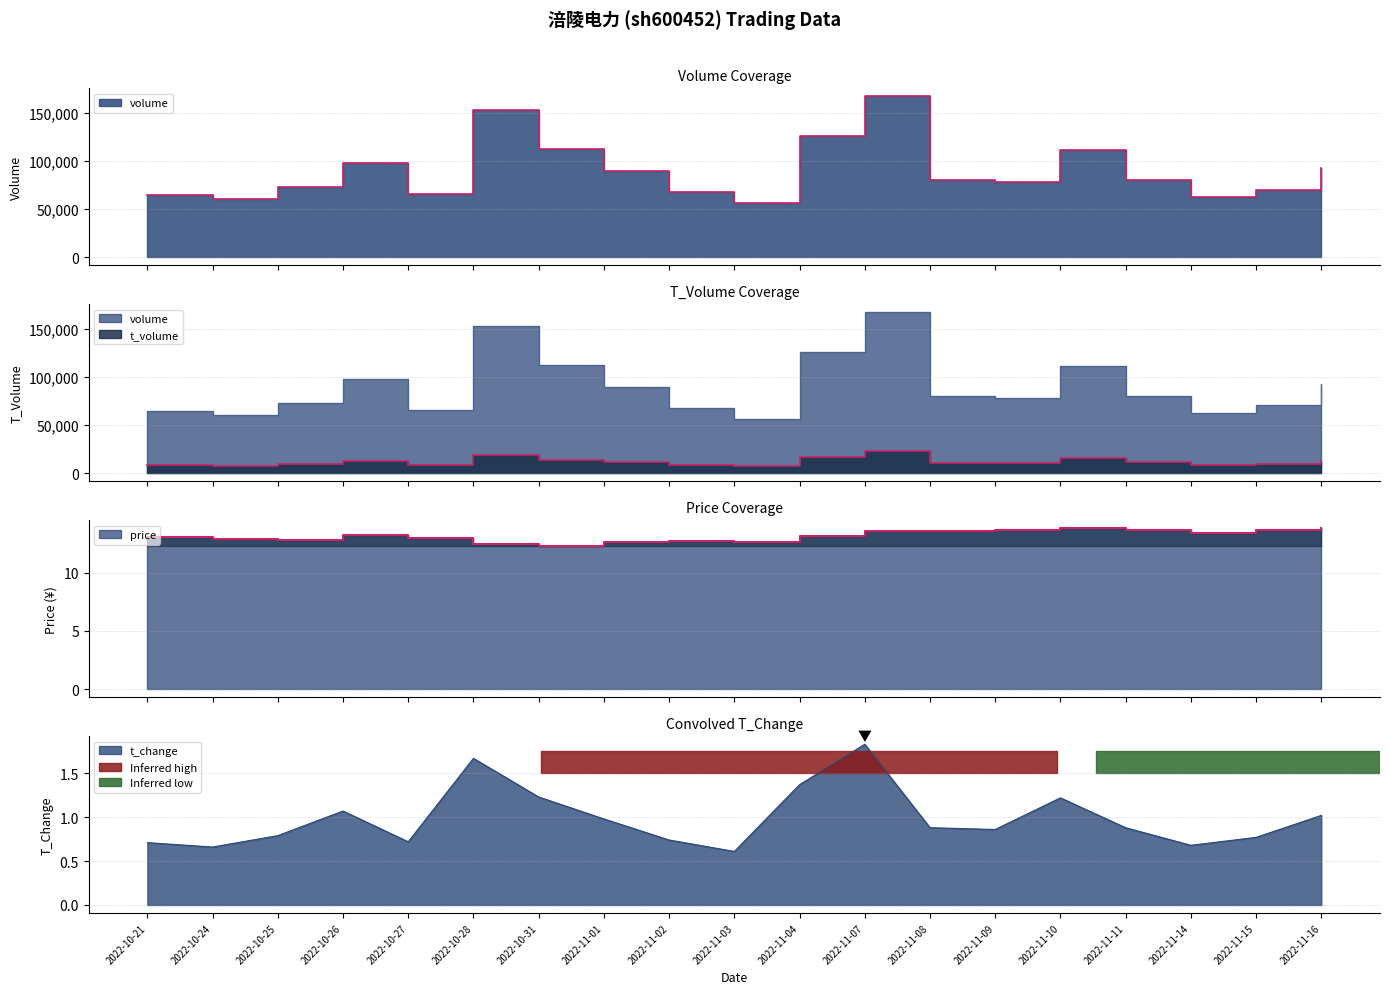

Reading left to right, what are all the values shown in this chart?

volume: 64715.0	60171.0	72659.0	98239.0	65724.0	152808.0	112545.0	89495.0	68057.0	55964.0	125674.0	167558.0	80772.0	78503.0	111918.0	80057.0	62563.0	70413.0	92833.0
t_volume: 8514.0	7844.0	9239.0	12978.0	8659.0	19298.0	13782.0	11266.0	8647.0	7148.0	16460.0	22725.0	10927.0	10684.0	15511.0	11044.0	8483.0	9610.0	12878.0
price: 13.1	12.9	12.8	13.3	13.0	12.5	12.3	12.7	12.8	12.7	13.2	13.6	13.6	13.7	13.8	13.7	13.5	13.7	13.8
t_change: 0.7	0.7	0.8	1.1	0.7	1.7	1.2	1.0	0.7	0.6	1.4	1.8	0.9	0.9	1.2	0.9	0.7	0.8	1.0